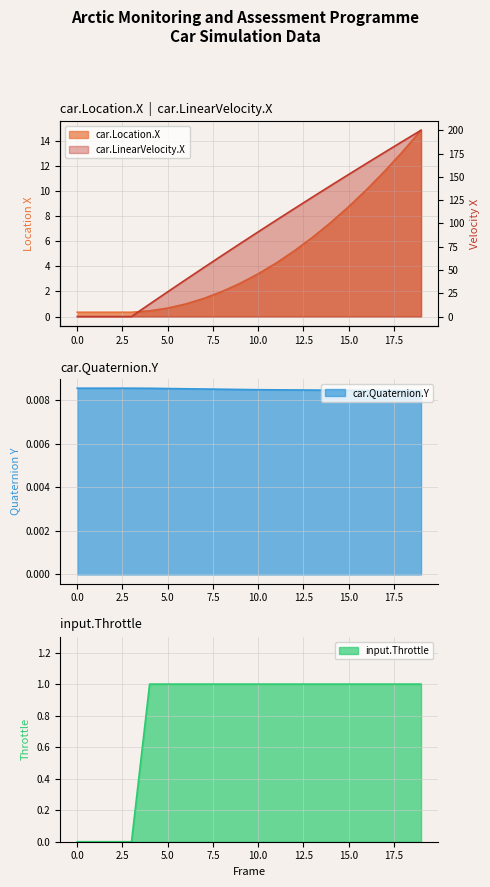

What are all the series names shown in the legend?

car.Location.X, car.LinearVelocity.X, car.Quaternion.Y, input.Throttle